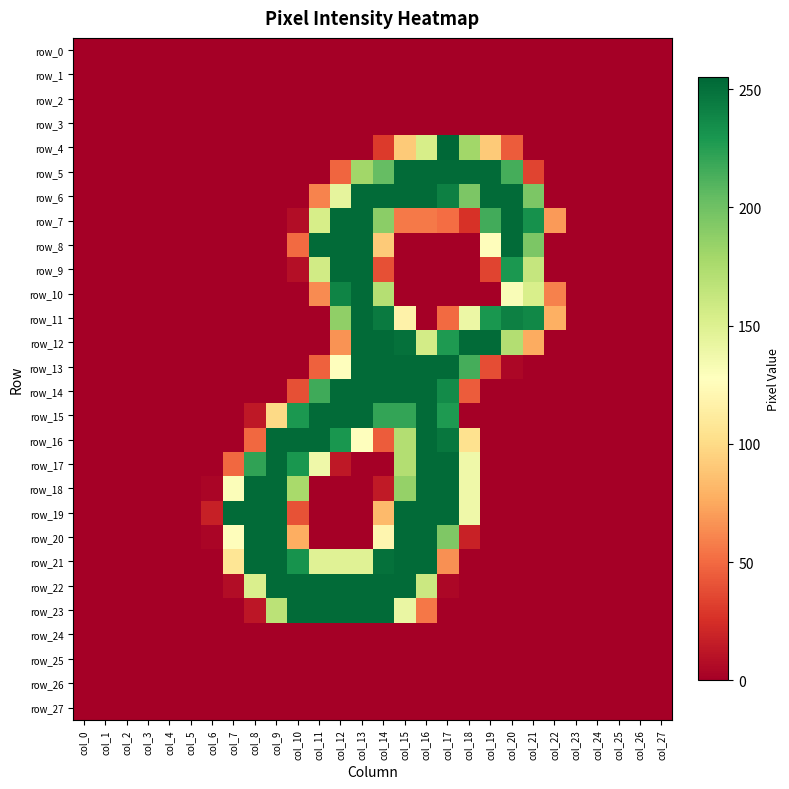

Reading right to left, transcribe all the data shown in this chart.

row_0: col_27=0	col_26=0	col_25=0	col_24=0	col_23=0	col_22=0	col_21=0	col_20=0	col_19=0	col_18=0	col_17=0	col_16=0	col_15=0	col_14=0	col_13=0	col_12=0	col_11=0	col_10=0	col_9=0	col_8=0	col_7=0	col_6=0	col_5=0	col_4=0	col_3=0	col_2=0	col_1=0	col_0=0
row_1: col_27=0	col_26=0	col_25=0	col_24=0	col_23=0	col_22=0	col_21=0	col_20=0	col_19=0	col_18=0	col_17=0	col_16=0	col_15=0	col_14=0	col_13=0	col_12=0	col_11=0	col_10=0	col_9=0	col_8=0	col_7=0	col_6=0	col_5=0	col_4=0	col_3=0	col_2=0	col_1=0	col_0=0
row_2: col_27=0	col_26=0	col_25=0	col_24=0	col_23=0	col_22=0	col_21=0	col_20=0	col_19=0	col_18=0	col_17=0	col_16=0	col_15=0	col_14=0	col_13=0	col_12=0	col_11=0	col_10=0	col_9=0	col_8=0	col_7=0	col_6=0	col_5=0	col_4=0	col_3=0	col_2=0	col_1=0	col_0=0
row_3: col_27=0	col_26=0	col_25=0	col_24=0	col_23=0	col_22=0	col_21=0	col_20=0	col_19=0	col_18=0	col_17=0	col_16=0	col_15=0	col_14=0	col_13=0	col_12=0	col_11=0	col_10=0	col_9=0	col_8=0	col_7=0	col_6=0	col_5=0	col_4=0	col_3=0	col_2=0	col_1=0	col_0=0
row_4: col_27=0	col_26=0	col_25=0	col_24=0	col_23=0	col_22=0	col_21=0	col_20=44	col_19=91	col_18=180	col_17=255	col_16=154	col_15=91	col_14=30	col_13=0	col_12=0	col_11=0	col_10=0	col_9=0	col_8=0	col_7=0	col_6=0	col_5=0	col_4=0	col_3=0	col_2=0	col_1=0	col_0=0
row_5: col_27=0	col_26=0	col_25=0	col_24=0	col_23=0	col_22=0	col_21=34	col_20=215	col_19=253	col_18=253	col_17=253	col_16=253	col_15=253	col_14=204	col_13=180	col_12=48	col_11=0	col_10=0	col_9=0	col_8=0	col_7=0	col_6=0	col_5=0	col_4=0	col_3=0	col_2=0	col_1=0	col_0=0
row_6: col_27=0	col_26=0	col_25=0	col_24=0	col_23=0	col_22=0	col_21=195	col_20=253	col_19=253	col_18=195	col_17=242	col_16=253	col_15=253	col_14=253	col_13=253	col_12=144	col_11=60	col_10=0	col_9=0	col_8=0	col_7=0	col_6=0	col_5=0	col_4=0	col_3=0	col_2=0	col_1=0	col_0=0
row_7: col_27=0	col_26=0	col_25=0	col_24=0	col_23=0	col_22=69	col_21=233	col_20=253	col_19=216	col_18=26	col_17=51	col_16=56	col_15=56	col_14=189	col_13=253	col_12=253	col_11=154	col_10=7	col_9=0	col_8=0	col_7=0	col_6=0	col_5=0	col_4=0	col_3=0	col_2=0	col_1=0	col_0=0
row_8: col_27=0	col_26=0	col_25=0	col_24=0	col_23=0	col_22=0	col_21=195	col_20=253	col_19=126	col_18=0	col_17=0	col_16=0	col_15=0	col_14=91	col_13=253	col_12=253	col_11=253	col_10=50	col_9=0	col_8=0	col_7=0	col_6=0	col_5=0	col_4=0	col_3=0	col_2=0	col_1=0	col_0=0
row_9: col_27=0	col_26=0	col_25=0	col_24=0	col_23=0	col_22=0	col_21=163	col_20=229	col_19=34	col_18=0	col_17=0	col_16=0	col_15=0	col_14=39	col_13=253	col_12=253	col_11=157	col_10=8	col_9=0	col_8=0	col_7=0	col_6=0	col_5=0	col_4=0	col_3=0	col_2=0	col_1=0	col_0=0
row_10: col_27=0	col_26=0	col_25=0	col_24=0	col_23=0	col_22=59	col_21=153	col_20=131	col_19=0	col_18=0	col_17=0	col_16=0	col_15=0	col_14=171	col_13=253	col_12=240	col_11=63	col_10=0	col_9=0	col_8=0	col_7=0	col_6=0	col_5=0	col_4=0	col_3=0	col_2=0	col_1=0	col_0=0
row_11: col_27=0	col_26=0	col_25=0	col_24=0	col_23=0	col_22=78	col_21=238	col_20=242	col_19=230	col_18=140	col_17=50	col_16=0	col_15=117	col_14=245	col_13=253	col_12=187	col_11=0	col_10=0	col_9=0	col_8=0	col_7=0	col_6=0	col_5=0	col_4=0	col_3=0	col_2=0	col_1=0	col_0=0
row_12: col_27=0	col_26=0	col_25=0	col_24=0	col_23=0	col_22=0	col_21=76	col_20=172	col_19=253	col_18=253	col_17=228	col_16=156	col_15=250	col_14=253	col_13=253	col_12=66	col_11=0	col_10=0	col_9=0	col_8=0	col_7=0	col_6=0	col_5=0	col_4=0	col_3=0	col_2=0	col_1=0	col_0=0
row_13: col_27=0	col_26=0	col_25=0	col_24=0	col_23=0	col_22=0	col_21=0	col_20=4	col_19=38	col_18=215	col_17=253	col_16=253	col_15=253	col_14=253	col_13=253	col_12=127	col_11=46	col_10=0	col_9=0	col_8=0	col_7=0	col_6=0	col_5=0	col_4=0	col_3=0	col_2=0	col_1=0	col_0=0
row_14: col_27=0	col_26=0	col_25=0	col_24=0	col_23=0	col_22=0	col_21=0	col_20=0	col_19=0	col_18=44	col_17=236	col_16=253	col_15=253	col_14=253	col_13=253	col_12=253	col_11=217	col_10=39	col_9=0	col_8=0	col_7=0	col_6=0	col_5=0	col_4=0	col_3=0	col_2=0	col_1=0	col_0=0
row_15: col_27=0	col_26=0	col_25=0	col_24=0	col_23=0	col_22=0	col_21=0	col_20=0	col_19=0	col_18=0	col_17=228	col_16=253	col_15=221	col_14=221	col_13=253	col_12=253	col_11=253	col_10=229	col_9=99	col_8=13	col_7=0	col_6=0	col_5=0	col_4=0	col_3=0	col_2=0	col_1=0	col_0=0
row_16: col_27=0	col_26=0	col_25=0	col_24=0	col_23=0	col_22=0	col_21=0	col_20=0	col_19=0	col_18=104	col_17=247	col_16=253	col_15=172	col_14=44	col_13=128	col_12=230	col_11=253	col_10=253	col_9=253	col_8=49	col_7=0	col_6=0	col_5=0	col_4=0	col_3=0	col_2=0	col_1=0	col_0=0
row_17: col_27=0	col_26=0	col_25=0	col_24=0	col_23=0	col_22=0	col_21=0	col_20=0	col_19=0	col_18=138	col_17=253	col_16=253	col_15=172	col_14=0	col_13=0	col_12=13	col_11=138	col_10=230	col_9=253	col_8=222	col_7=49	col_6=0	col_5=0	col_4=0	col_3=0	col_2=0	col_1=0	col_0=0
row_18: col_27=0	col_26=0	col_25=0	col_24=0	col_23=0	col_22=0	col_21=0	col_20=0	col_19=0	col_18=138	col_17=253	col_16=253	col_15=185	col_14=14	col_13=0	col_12=0	col_11=0	col_10=177	col_9=253	col_8=253	col_7=130	col_6=3	col_5=0	col_4=0	col_3=0	col_2=0	col_1=0	col_0=0
row_19: col_27=0	col_26=0	col_25=0	col_24=0	col_23=0	col_22=0	col_21=0	col_20=0	col_19=0	col_18=138	col_17=253	col_16=253	col_15=253	col_14=83	col_13=0	col_12=0	col_11=0	col_10=40	col_9=253	col_8=253	col_7=253	col_6=17	col_5=0	col_4=0	col_3=0	col_2=0	col_1=0	col_0=0
row_20: col_27=0	col_26=0	col_25=0	col_24=0	col_23=0	col_22=0	col_21=0	col_20=0	col_19=0	col_18=18	col_17=194	col_16=253	col_15=253	col_14=120	col_13=0	col_12=0	col_11=0	col_10=77	col_9=253	col_8=253	col_7=126	col_6=3	col_5=0	col_4=0	col_3=0	col_2=0	col_1=0	col_0=0
row_21: col_27=0	col_26=0	col_25=0	col_24=0	col_23=0	col_22=0	col_21=0	col_20=0	col_19=0	col_18=0	col_17=65	col_16=253	col_15=253	col_14=250	col_13=148	col_12=148	col_11=148	col_10=232	col_9=253	col_8=253	col_7=107	col_6=0	col_5=0	col_4=0	col_3=0	col_2=0	col_1=0	col_0=0
row_22: col_27=0	col_26=0	col_25=0	col_24=0	col_23=0	col_22=0	col_21=0	col_20=0	col_19=0	col_18=0	col_17=4	col_16=160	col_15=253	col_14=253	col_13=253	col_12=253	col_11=253	col_10=253	col_9=253	col_8=152	col_7=7	col_6=0	col_5=0	col_4=0	col_3=0	col_2=0	col_1=0	col_0=0
row_23: col_27=0	col_26=0	col_25=0	col_24=0	col_23=0	col_22=0	col_21=0	col_20=0	col_19=0	col_18=0	col_17=0	col_16=55	col_15=141	col_14=253	col_13=253	col_12=253	col_11=253	col_10=253	col_9=168	col_8=12	col_7=0	col_6=0	col_5=0	col_4=0	col_3=0	col_2=0	col_1=0	col_0=0
row_24: col_27=0	col_26=0	col_25=0	col_24=0	col_23=0	col_22=0	col_21=0	col_20=0	col_19=0	col_18=0	col_17=0	col_16=0	col_15=0	col_14=0	col_13=0	col_12=0	col_11=0	col_10=0	col_9=0	col_8=0	col_7=0	col_6=0	col_5=0	col_4=0	col_3=0	col_2=0	col_1=0	col_0=0
row_25: col_27=0	col_26=0	col_25=0	col_24=0	col_23=0	col_22=0	col_21=0	col_20=0	col_19=0	col_18=0	col_17=0	col_16=0	col_15=0	col_14=0	col_13=0	col_12=0	col_11=0	col_10=0	col_9=0	col_8=0	col_7=0	col_6=0	col_5=0	col_4=0	col_3=0	col_2=0	col_1=0	col_0=0
row_26: col_27=0	col_26=0	col_25=0	col_24=0	col_23=0	col_22=0	col_21=0	col_20=0	col_19=0	col_18=0	col_17=0	col_16=0	col_15=0	col_14=0	col_13=0	col_12=0	col_11=0	col_10=0	col_9=0	col_8=0	col_7=0	col_6=0	col_5=0	col_4=0	col_3=0	col_2=0	col_1=0	col_0=0
row_27: col_27=0	col_26=0	col_25=0	col_24=0	col_23=0	col_22=0	col_21=0	col_20=0	col_19=0	col_18=0	col_17=0	col_16=0	col_15=0	col_14=0	col_13=0	col_12=0	col_11=0	col_10=0	col_9=0	col_8=0	col_7=0	col_6=0	col_5=0	col_4=0	col_3=0	col_2=0	col_1=0	col_0=0